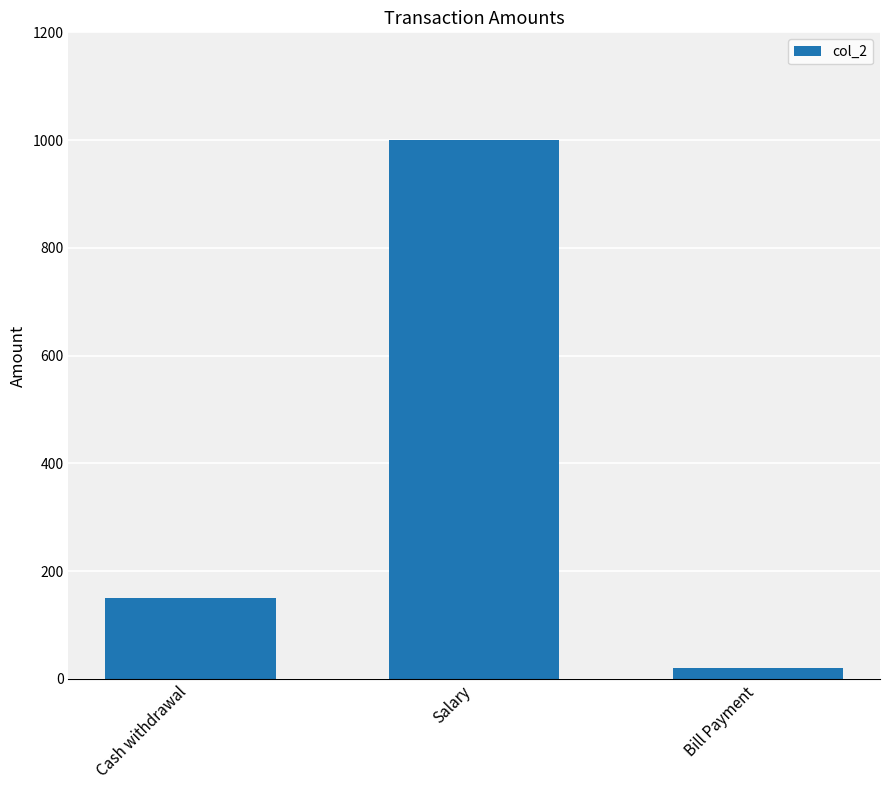

Read the value at Cash withdrawal, to the nearest 100.

200